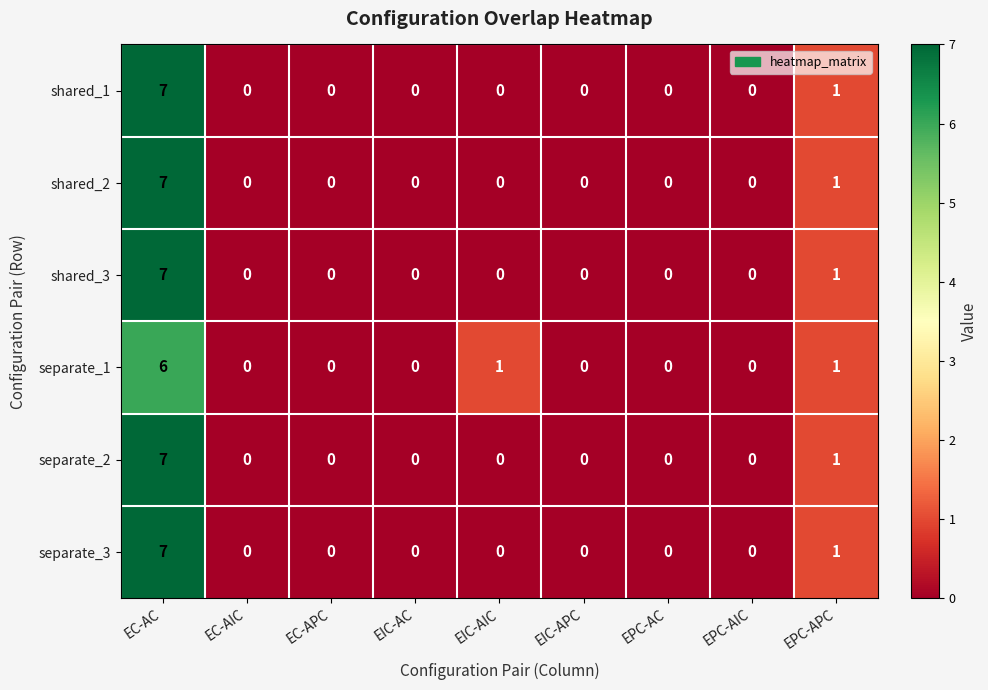

What is the maximum value shown in the chart?

7